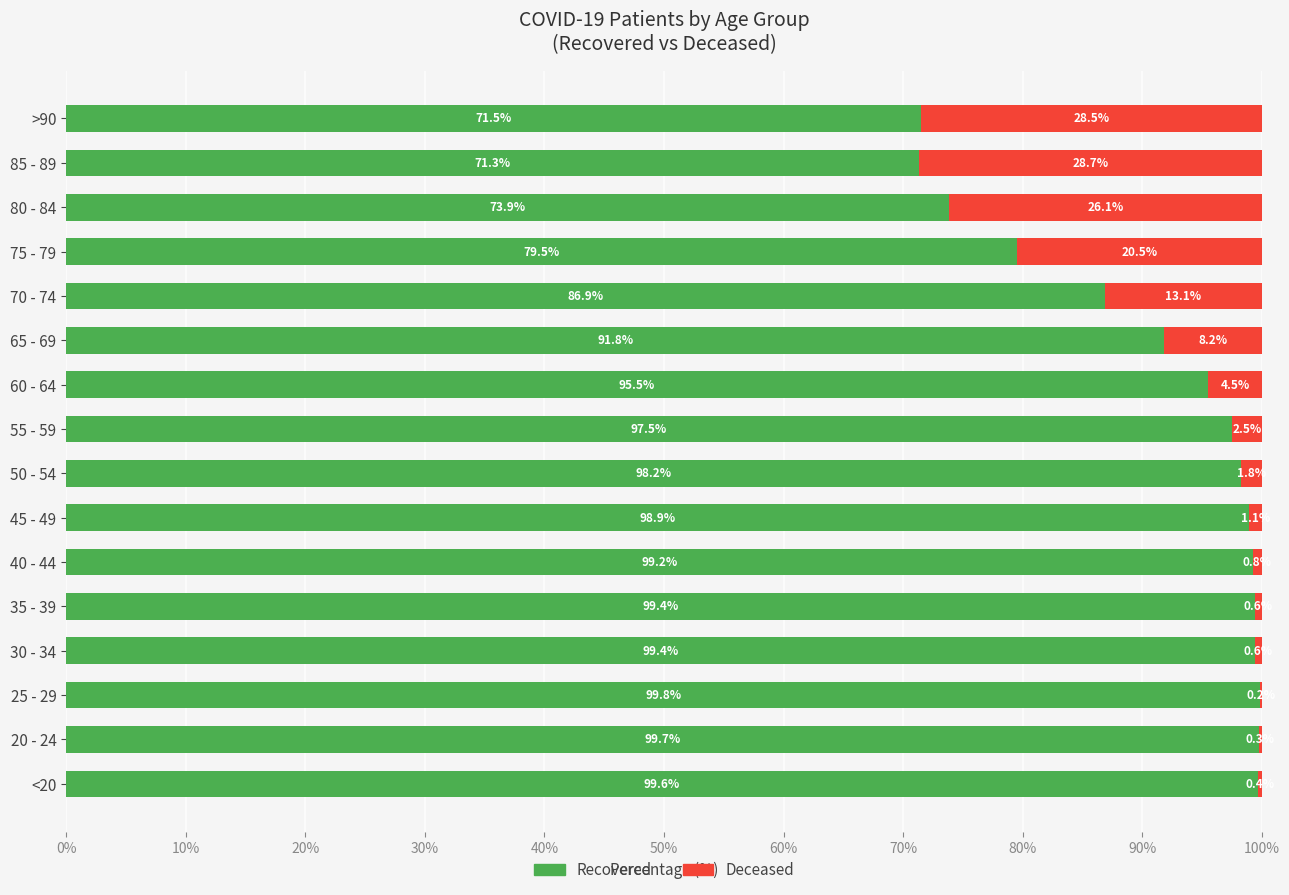

What is the total value across all series at <20?

100.0